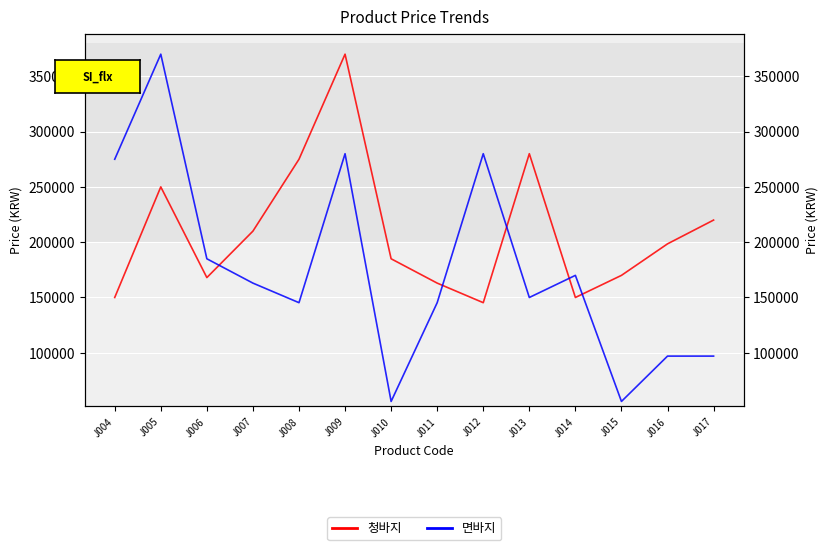

What is the smallest value displayed?

56000